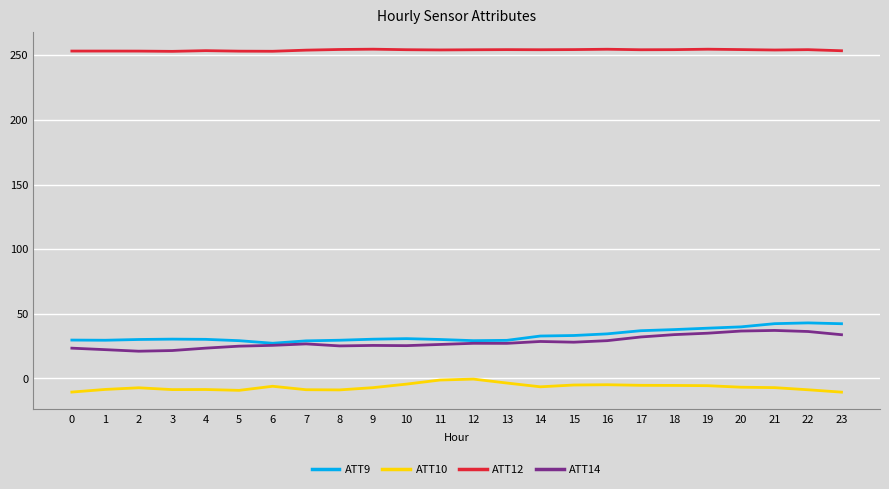

What is the smallest value displayed?

-10.6